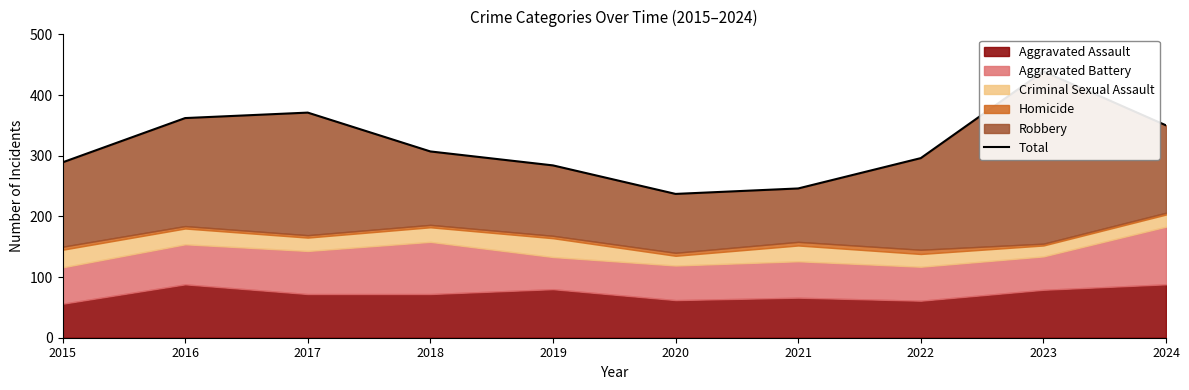

Reading left to right, what are all the values shown in this chart?

289	362	371	307	284	237	246	296	439	350